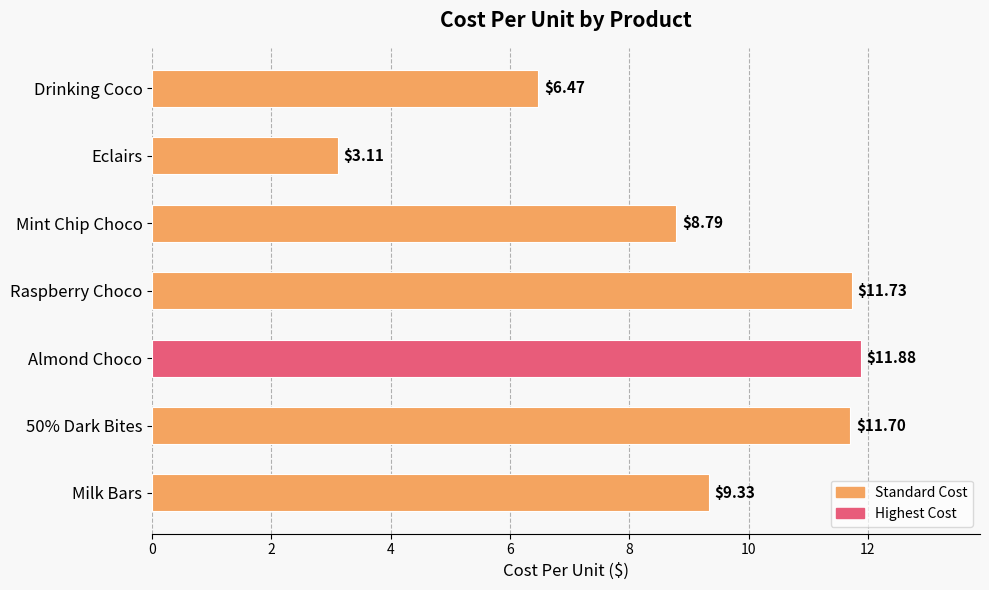

Which label corresponds to the smallest value in the chart?

Eclairs